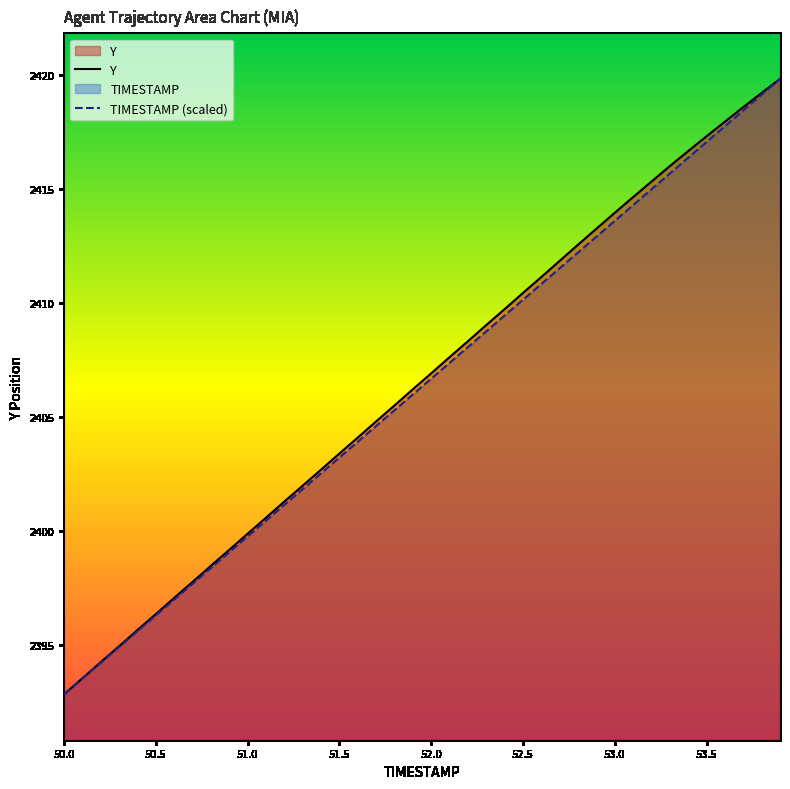

True or false: TIMESTAMP has a value of 1249.4 at 51.1.

False